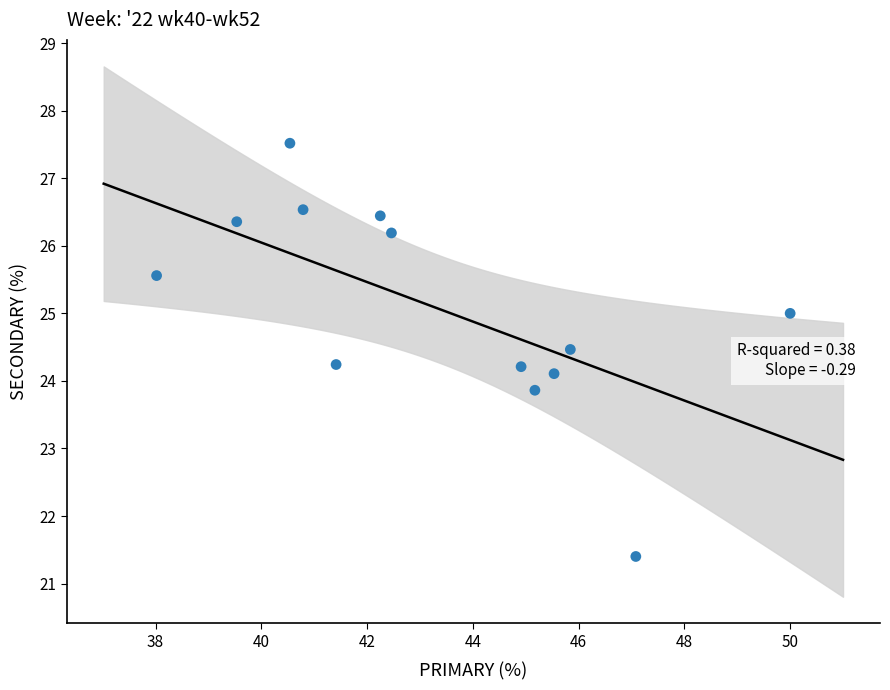

What is the range of Y values (max minus min)?

6.1